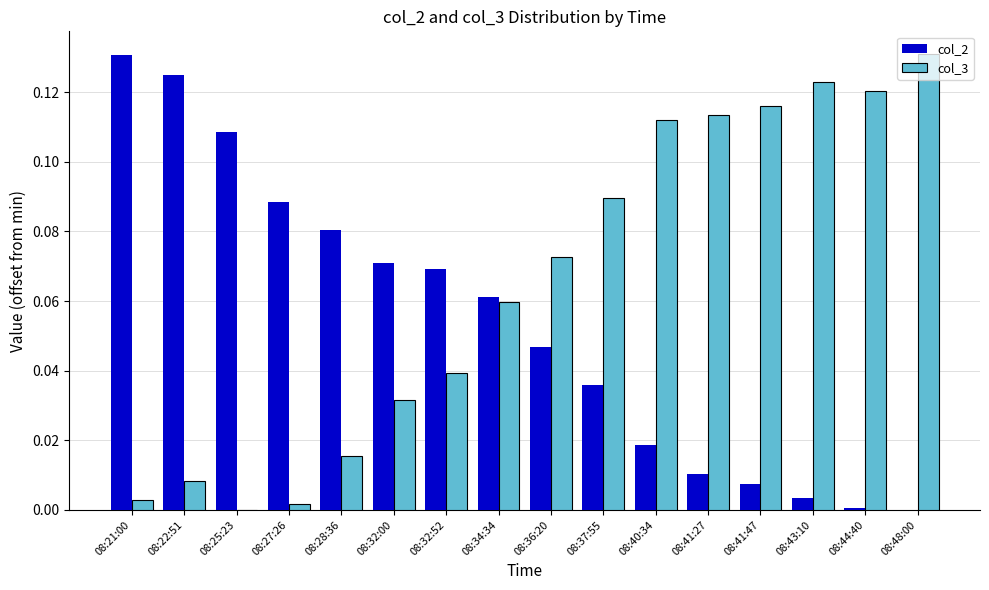

Which series has the largest total across all categories?

col_3